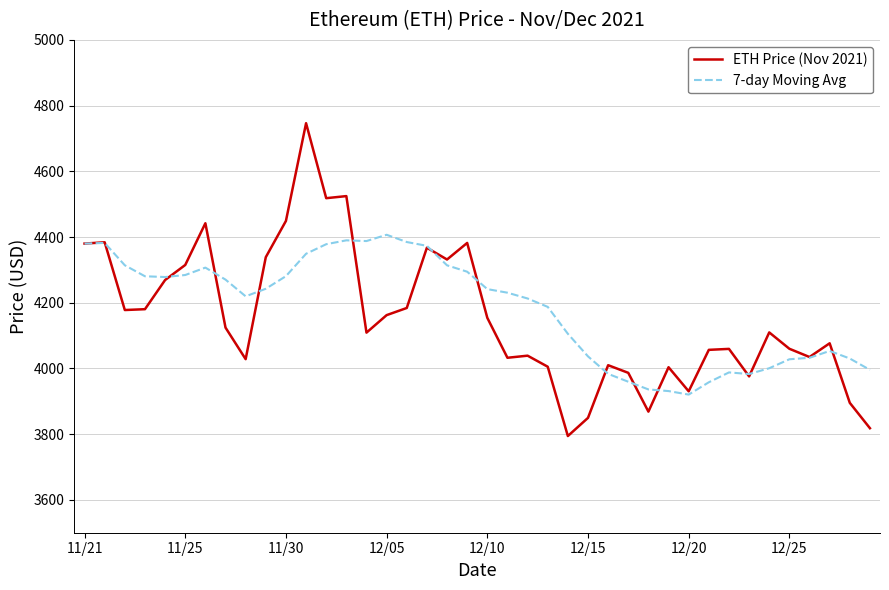

What is the difference between the second highest and second lowest values in the 7-day Moving Avg series?

458.8